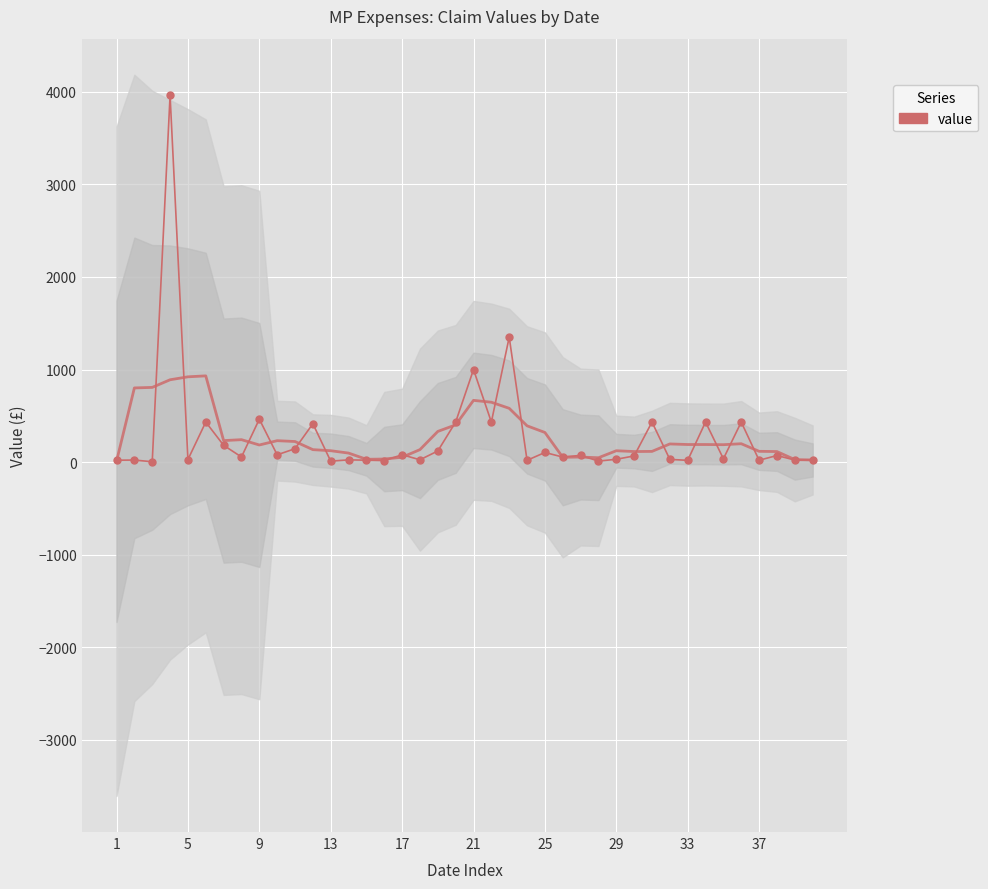

True or false: the data shows 91.9 at 29.

False